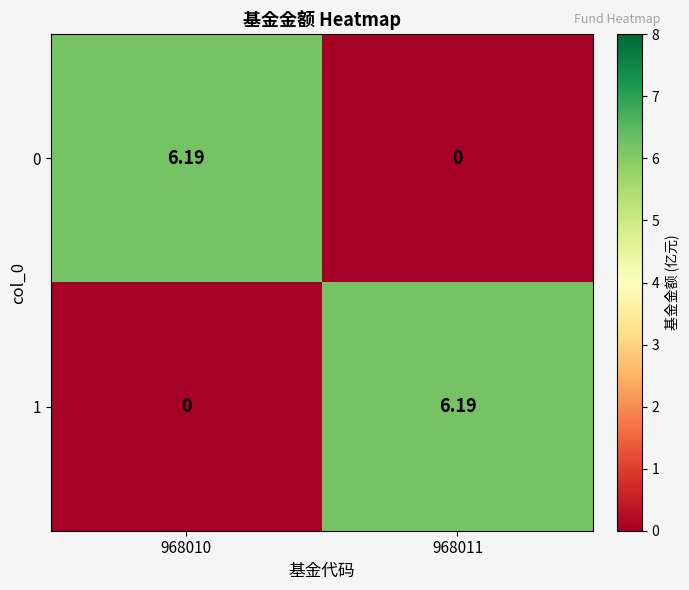

At 968011, list the series in order from smallest to largest.

0, 1